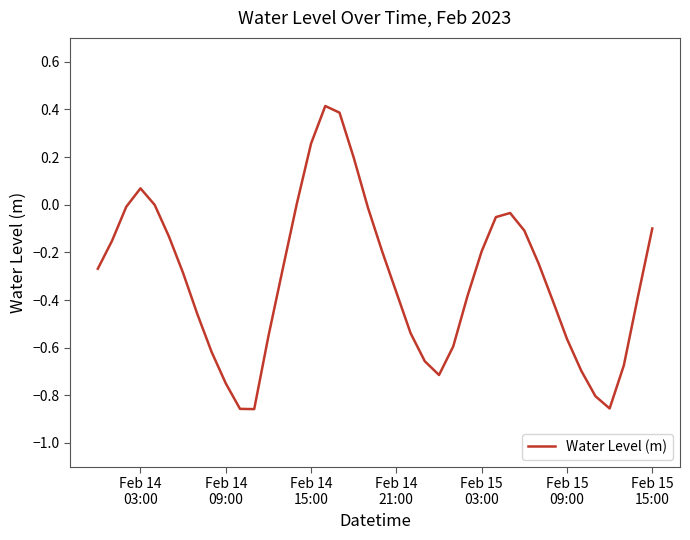

What is the maximum value shown in the chart?

0.4